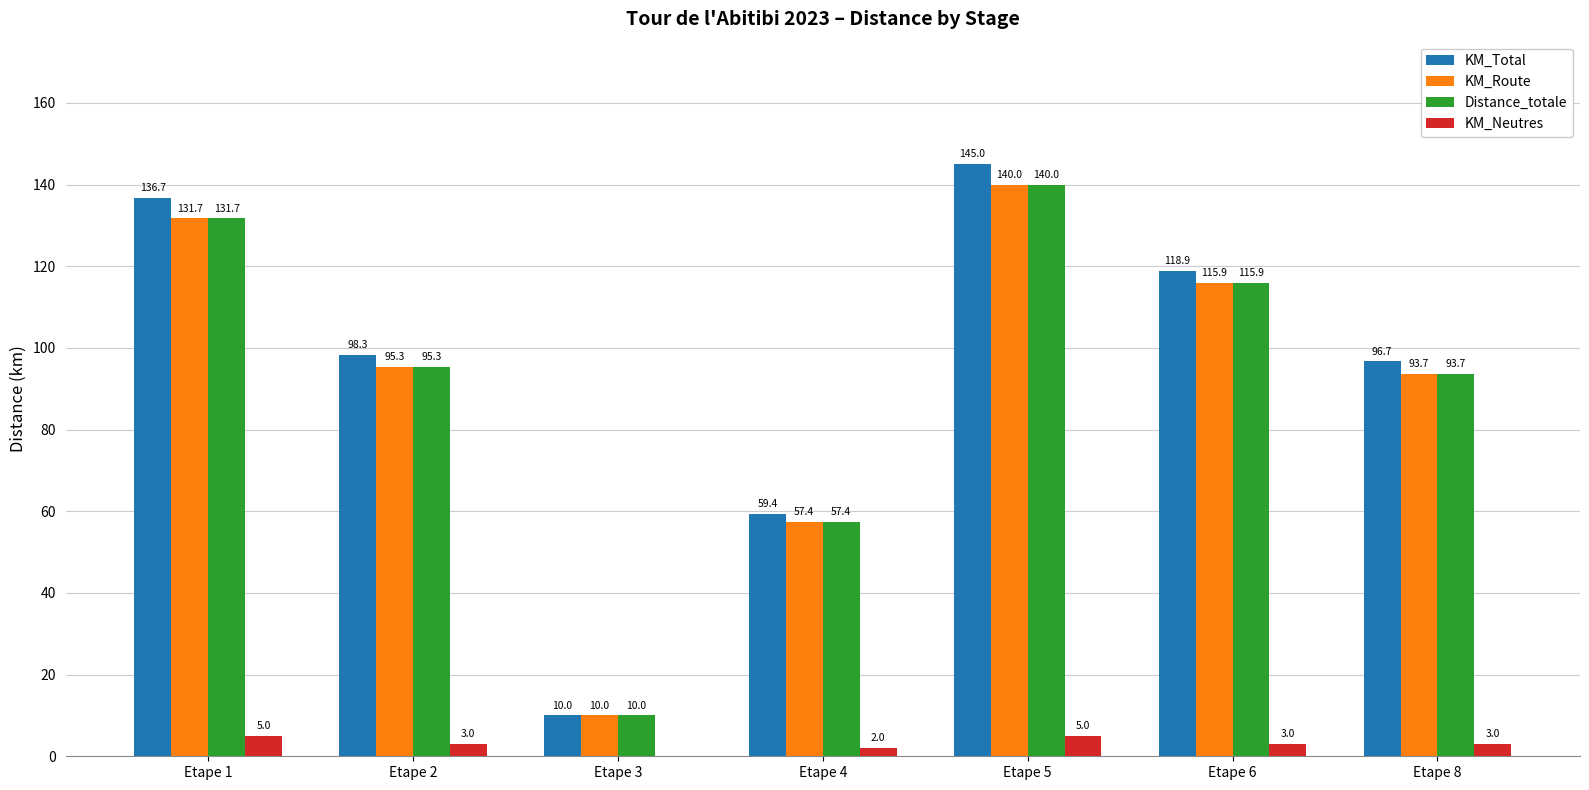

What is the average value of the KM_Neutres series?

3.0